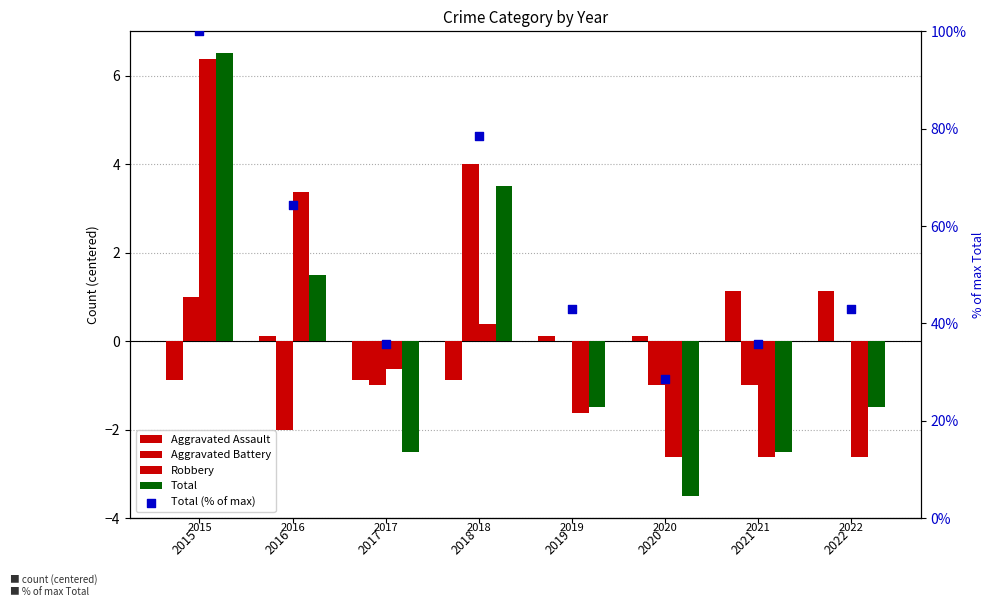

What is the total value across all series at 2015?

113.0